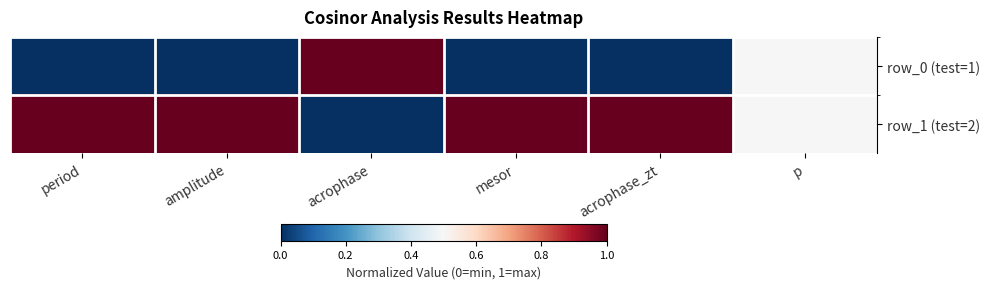

At how many categories does at least one series exceed 0?

6